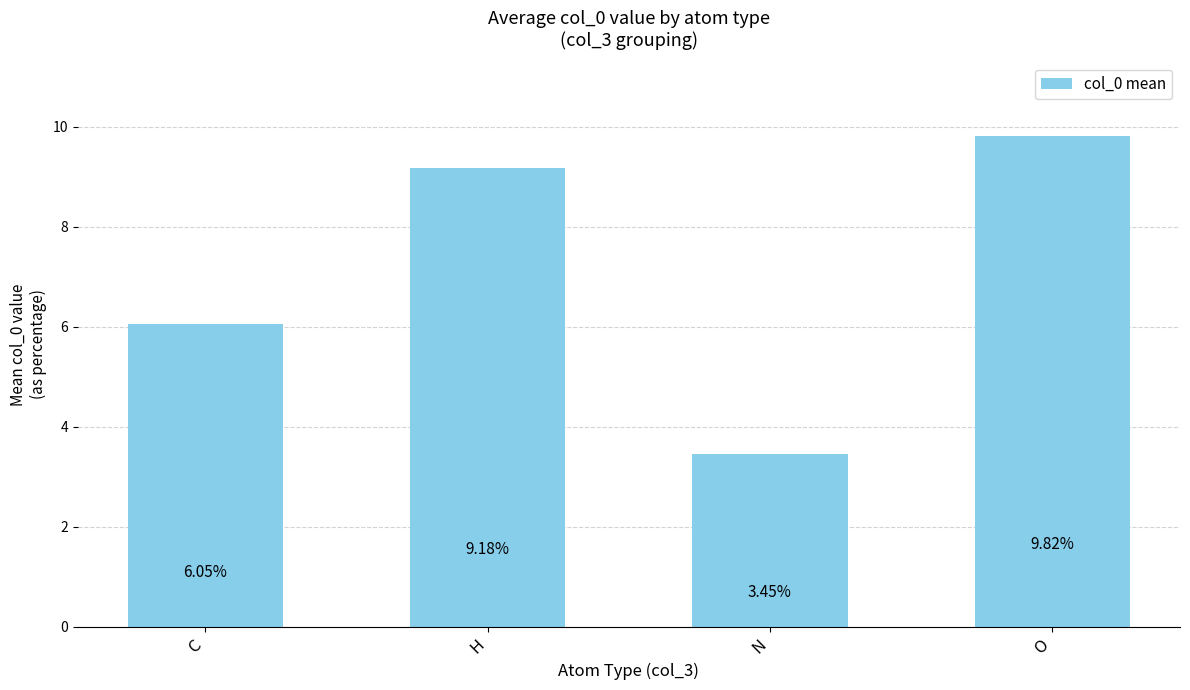

What is the change in value from C to H?

+3.1